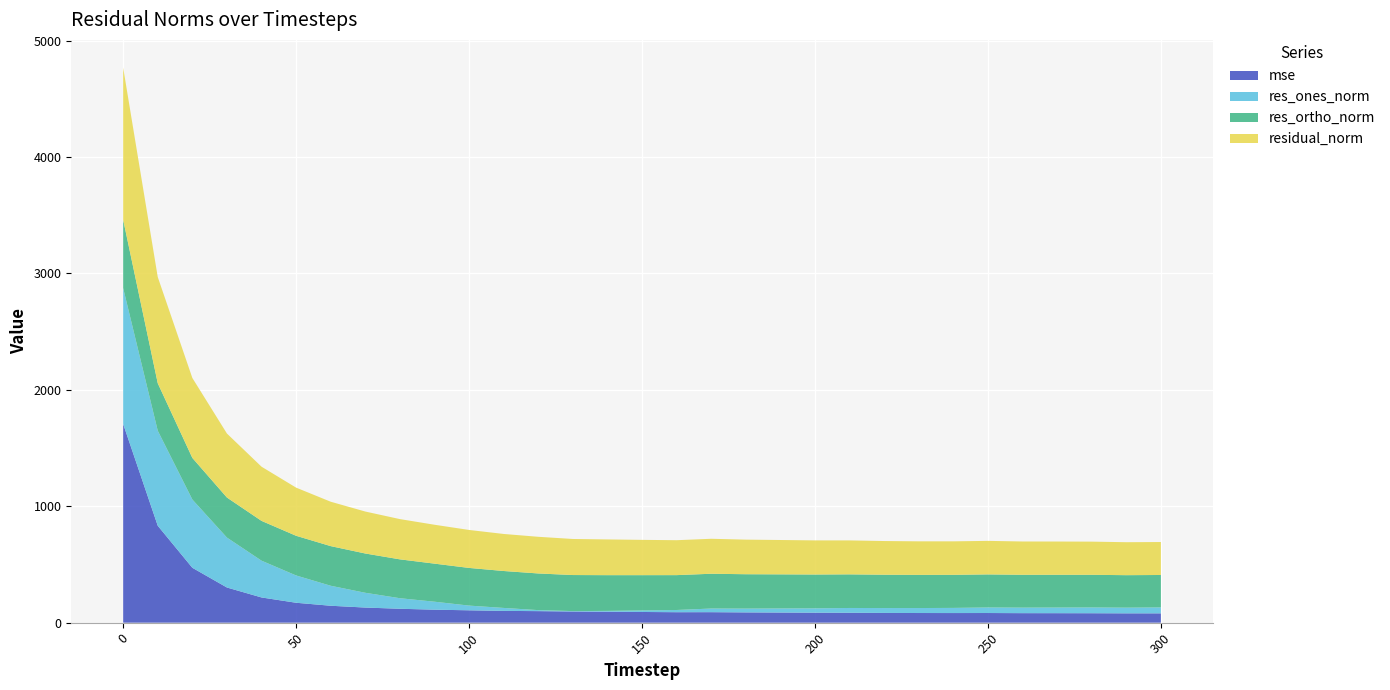

Reading right to left, what are all the values shown in this chart?

mse: 300=80.2	290=80.2	280=81.2	270=81.6	260=81.8	250=83.0	240=82.7	230=83.0	220=83.8	210=85.1	200=85.9	190=87.1	180=88.3	170=90.2	160=90.0	150=91.9	140=94.2	130=95.9	120=99.2	110=101.3	100=106.4	90=111.6	80=119.6	70=129.9	60=145.4	50=171.1	40=216.7	30=302.2	20=471.7	10=832.7	0=1707.1
res_ones_norm: 300=51.0	290=48.8	280=49.6	270=48.5	260=47.5	250=47.6	240=44.2	230=42.8	220=41.9	210=41.3	200=37.3	190=35.0	180=32.6	170=31.3	160=19.0	150=13.4	140=7.0	130=3.6	120=8.7	110=25.5	100=40.4	90=68.6	80=90.6	70=126.9	60=171.8	50=234.5	40=316.0	30=428.8	20=586.5	10=816.4	0=1167.5
res_ortho_norm: 300=278.5	290=279.0	280=280.6	270=281.5	260=282.1	250=284.1	240=284.2	230=284.9	220=286.4	210=288.7	200=290.7	190=293.0	180=295.3	170=298.8	160=299.4	150=302.9	140=306.9	130=309.7	120=314.9	110=317.2	100=323.6	90=327.0	80=333.8	70=337.4	60=340.5	50=340.8	40=341.9	30=344.0	20=357.3	10=407.6	0=586.7
residual_norm: 300=283.2	290=283.2	280=284.9	270=285.6	260=286.0	250=288.1	240=287.6	230=288.1	220=289.4	210=291.7	200=293.1	190=295.1	180=297.1	170=300.4	160=300.0	150=303.2	140=307.0	130=309.7	120=315.0	110=318.2	100=326.1	90=334.1	80=345.8	70=360.5	60=381.4	50=413.7	40=465.5	30=549.7	20=686.8	10=912.5	0=1306.6